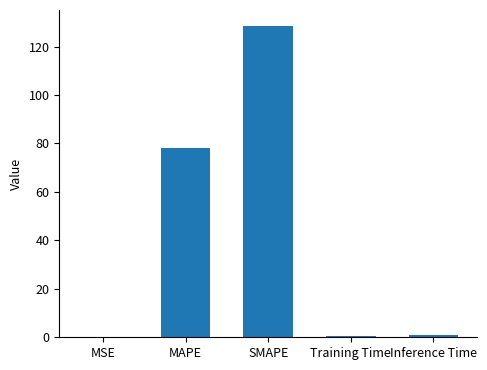

What is the sum of all values?

208.5